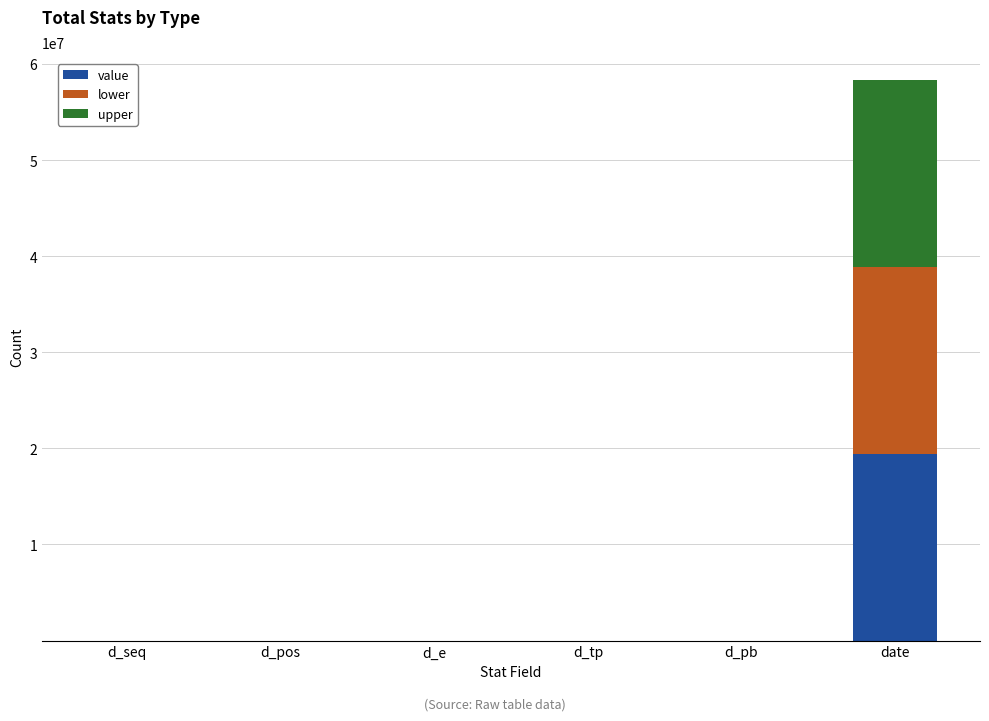

Does the chart contain stacked bars?

Yes